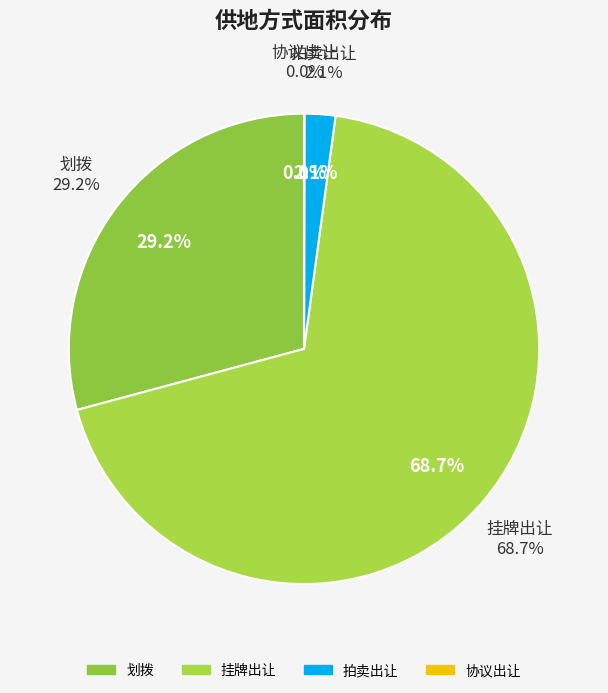

What is the smallest slice in the pie chart?

协议出让